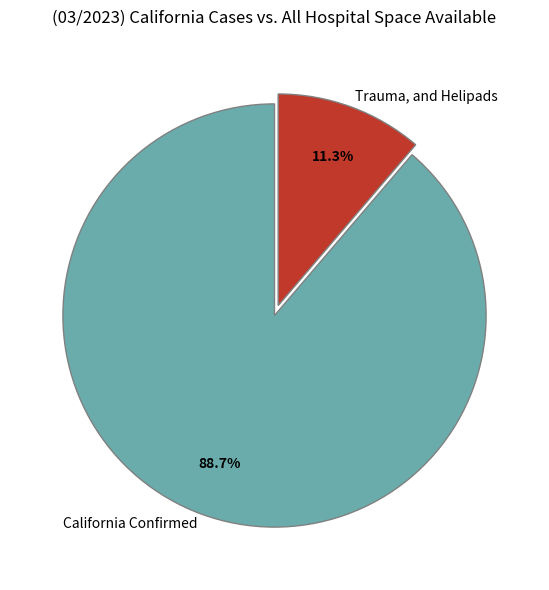

Does any single category account for the majority?

Yes